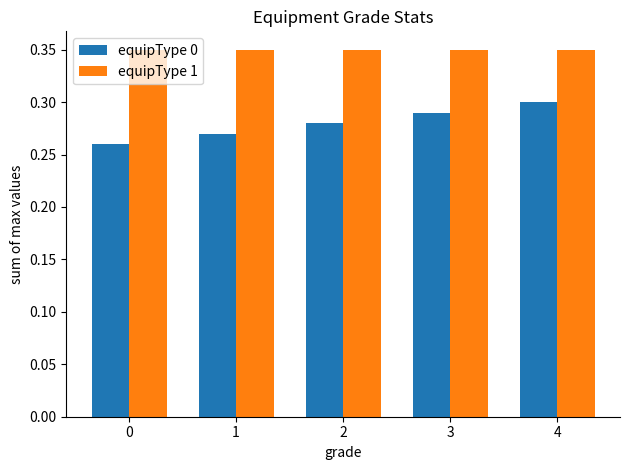

Which series changed the most between 0 and 3?

equipType 0